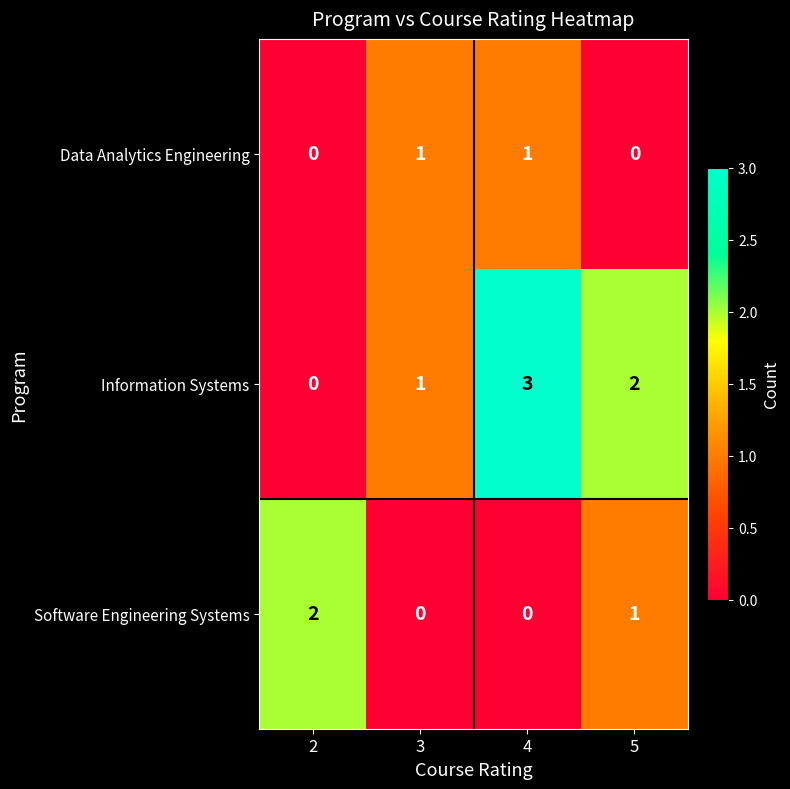

How many positive values does the Information Systems series have?

3